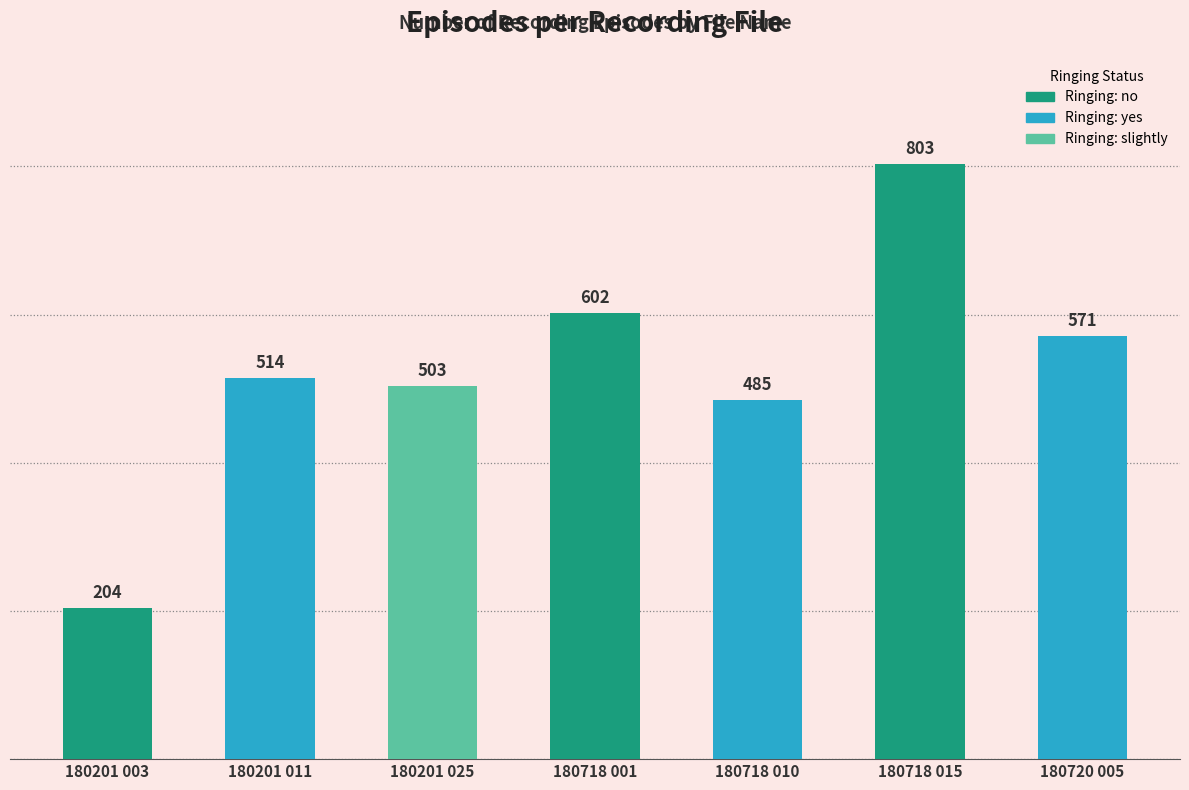

The chart shows a value of 386 at 180718 001. True or false?

False